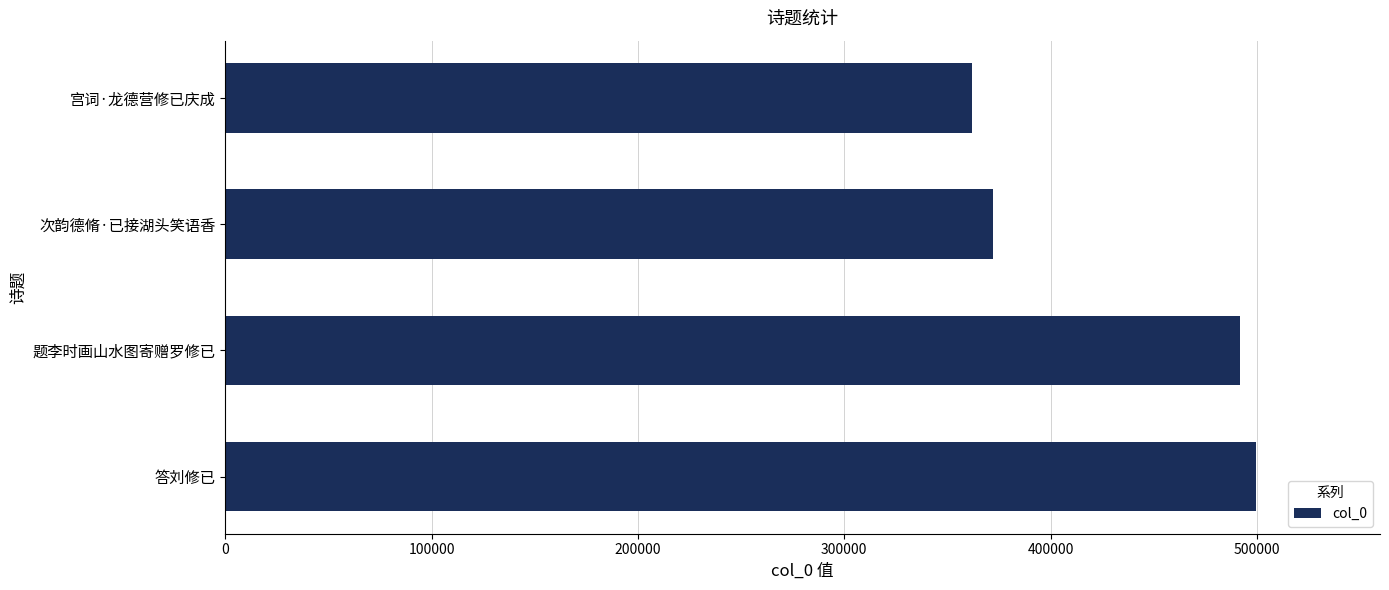

Reading bottom to top, what are all the values shown in this chart?

答刘修已=499668	题李时画山水图寄赠罗修已=491770	次韵德脩·已接湖头笑语香=372096	宫词·龙德营修已庆成=362132